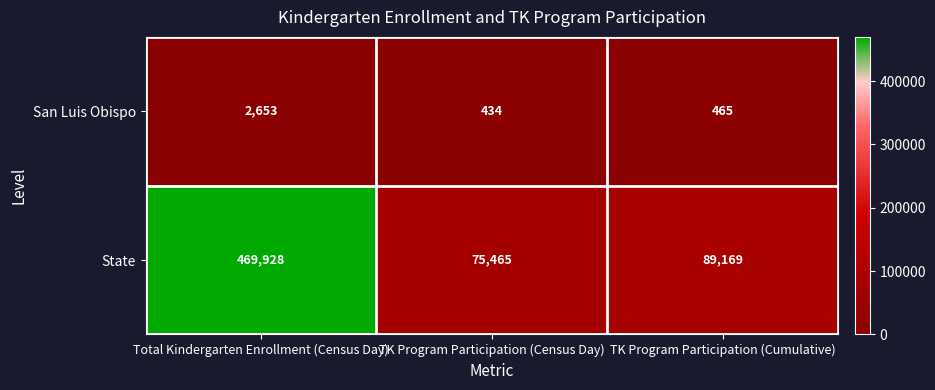

Which series has the largest range (max minus min)?

State